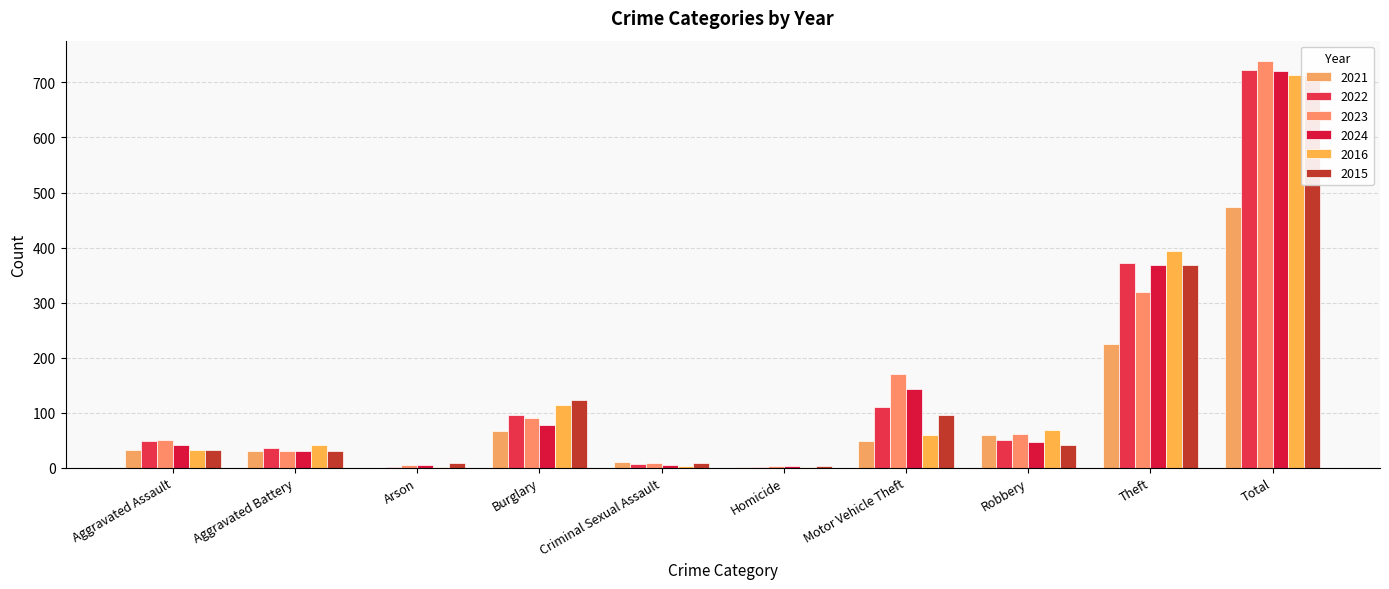

Which series has the largest total across all categories?

2023